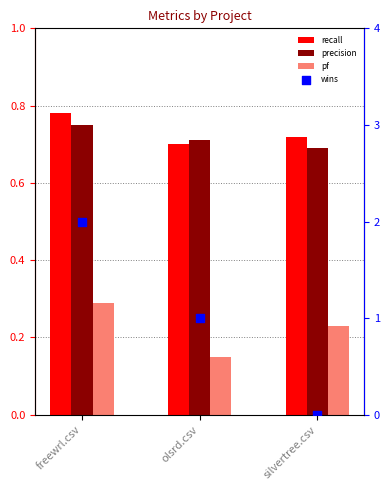

Which series reaches the maximum Y coordinate?

wins